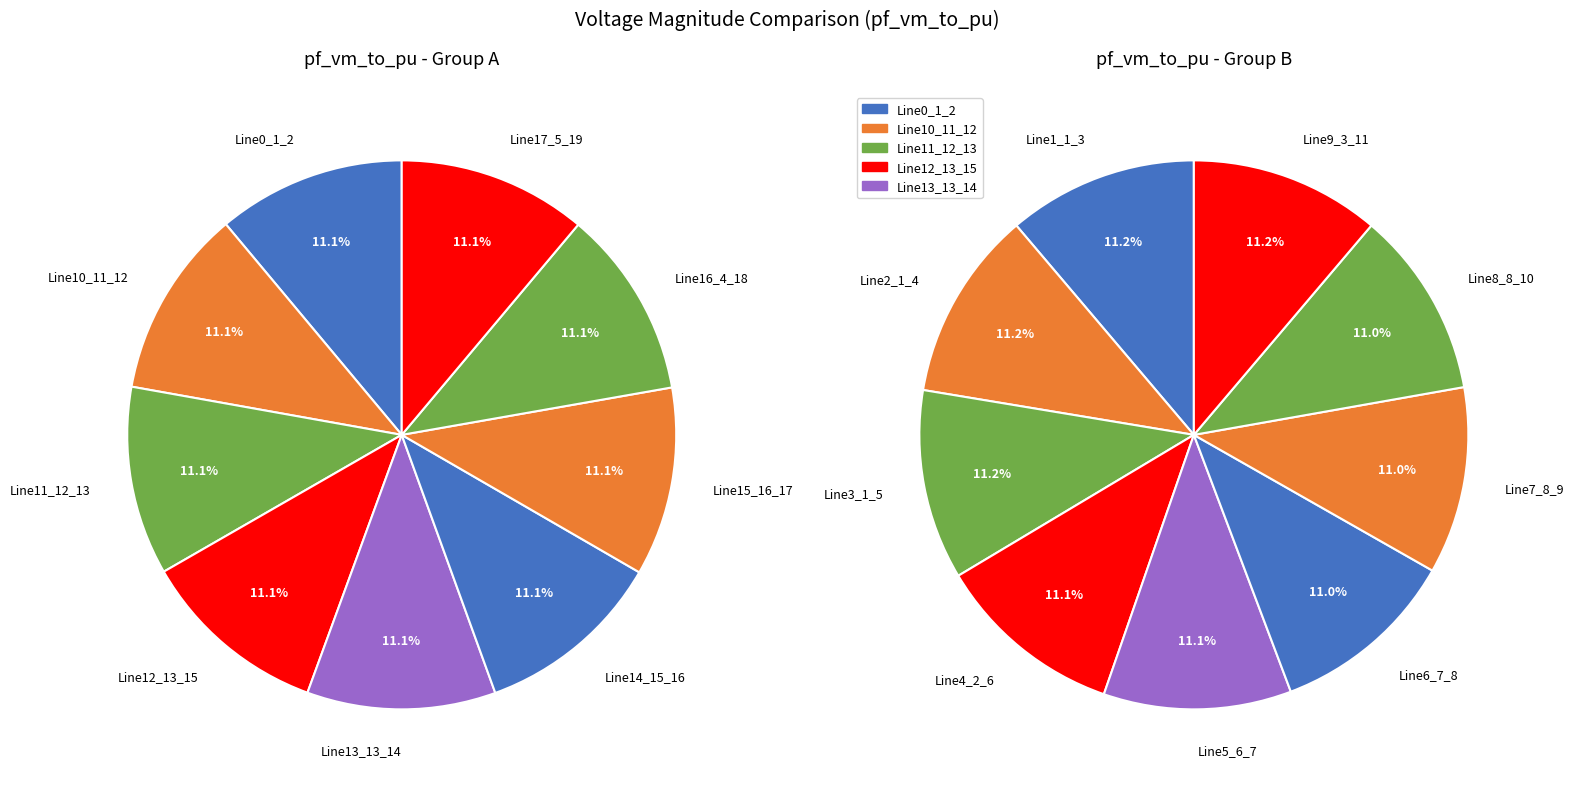

Do Line11_12_13 and Line1_1_3 together represent more than half of the pie?

No